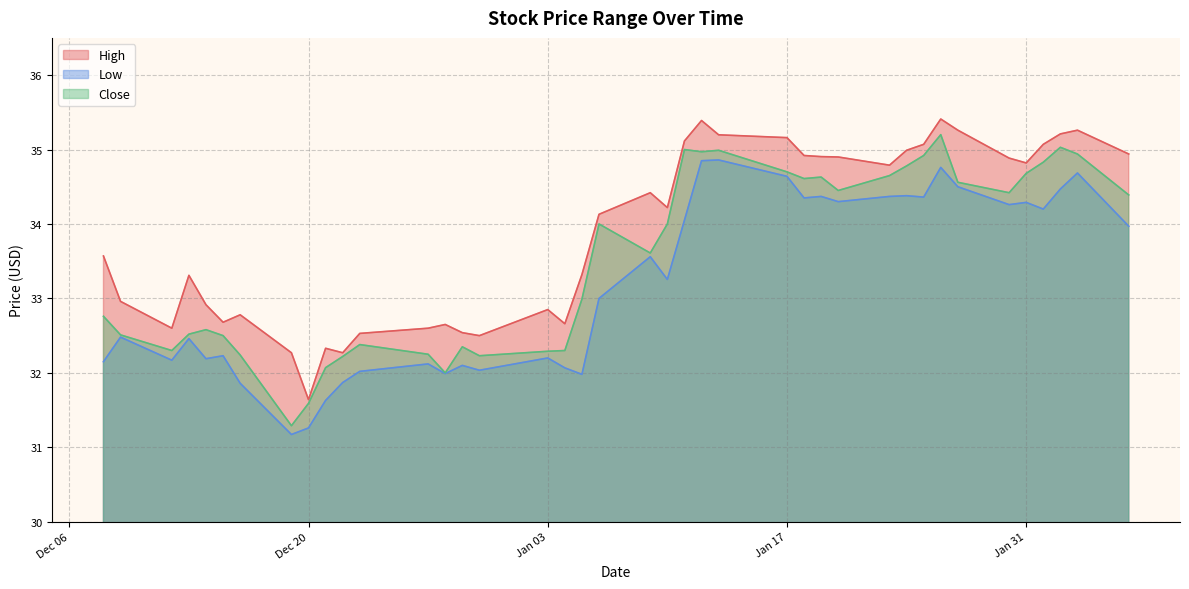

Which has a higher value, 2023-01-23 or 2022-12-08?

2023-01-23